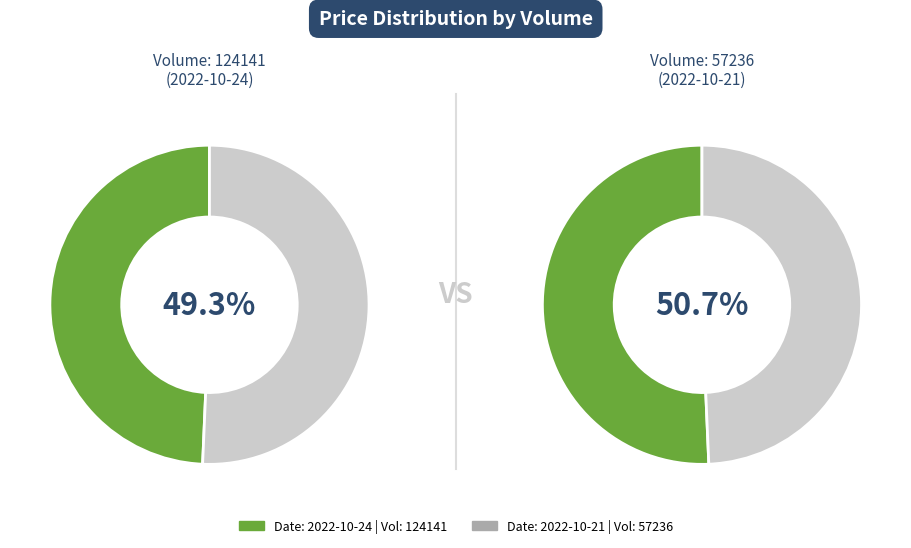

Combined, do 124141 and 57236 account for over 50%?

Yes